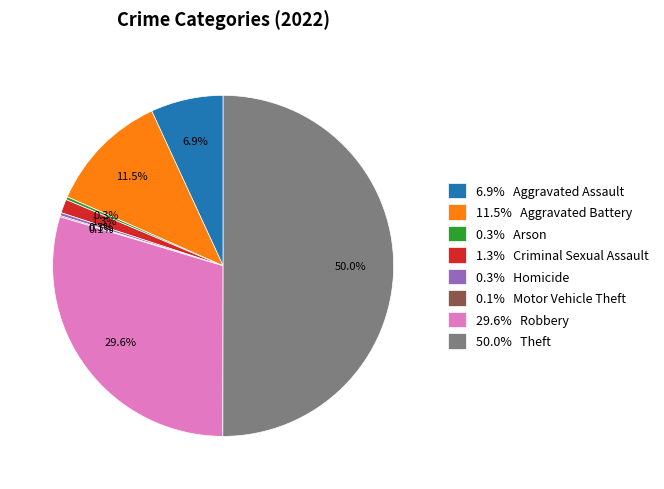

Combined, do 6.9% Aggravated Assault and 11.5% Aggravated Battery account for over 50%?

No